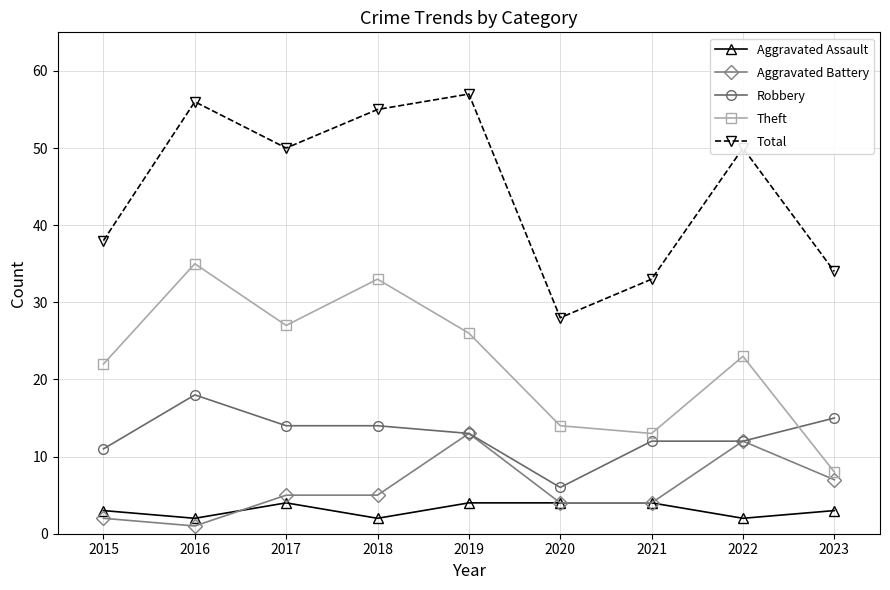

Which series has the largest total across all categories?

Total